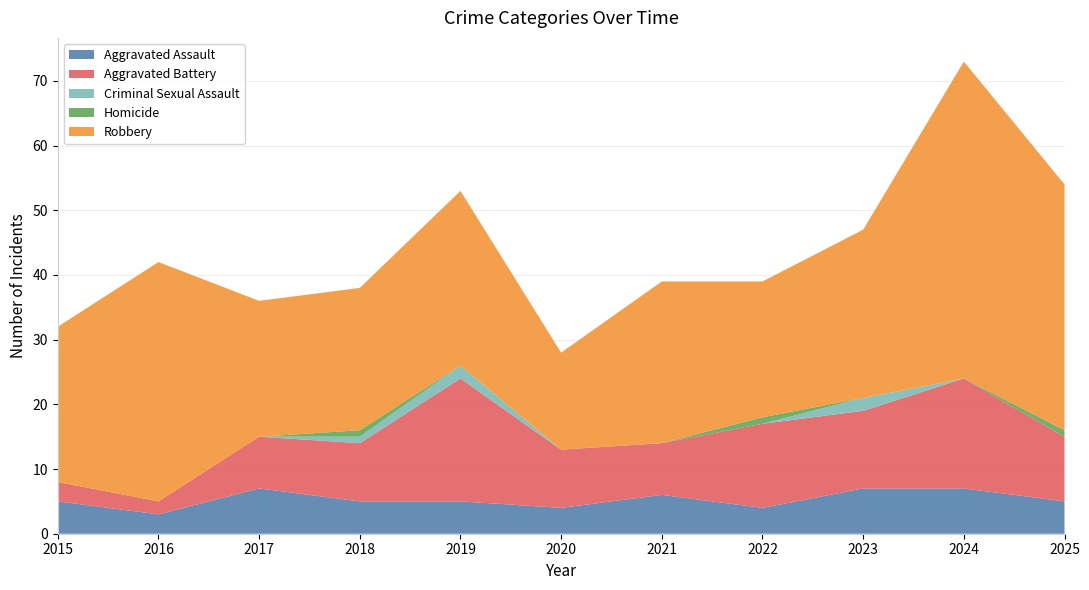

Reading left to right, what are all the values shown in this chart?

Aggravated Assault: 5	3	7	5	5	4	6	4	7	7	5
Aggravated Battery: 3	2	8	9	19	9	8	13	12	17	10
Criminal Sexual Assault: 0	0	0	1	2	0	0	0	2	0	0
Homicide: 0	0	0	1	0	0	0	1	0	0	1
Robbery: 24	37	21	22	27	15	25	21	26	49	38